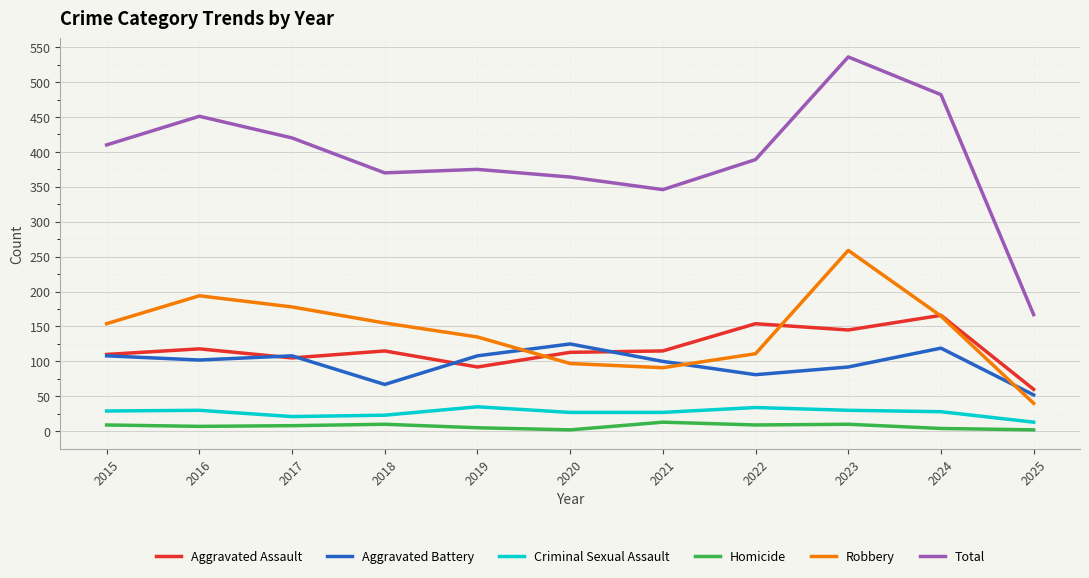

At which category is the sum across all series the highest?

2023